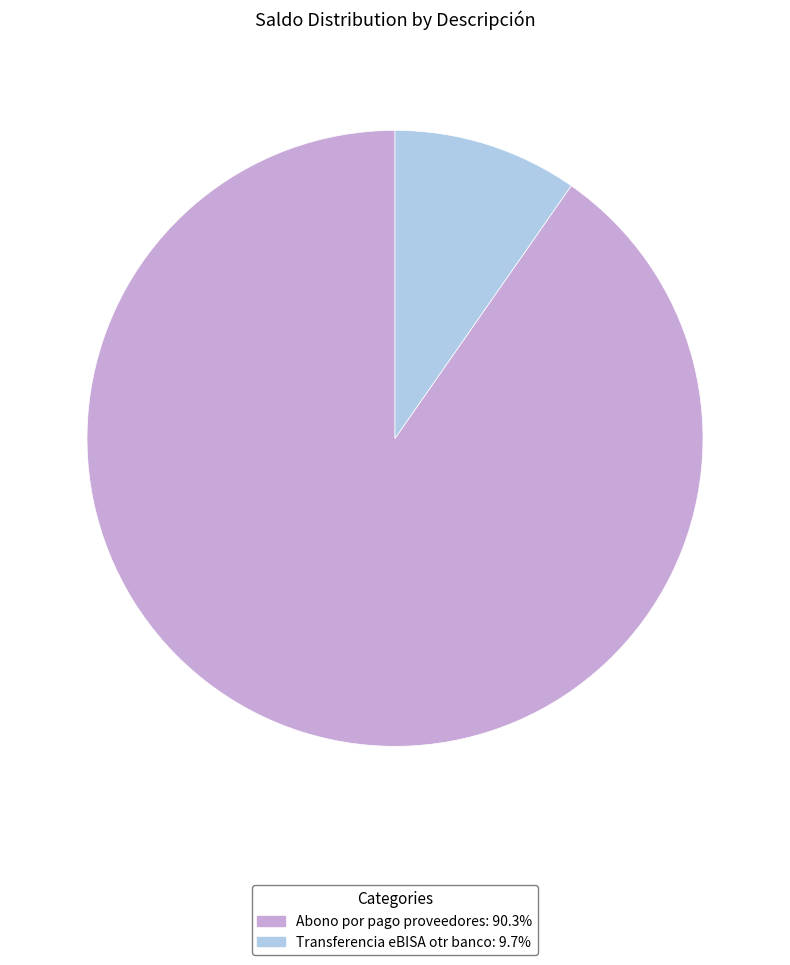

Rank the categories by value from highest to lowest.

Abono por pago proveedores, Transferencia eBISA otr banco